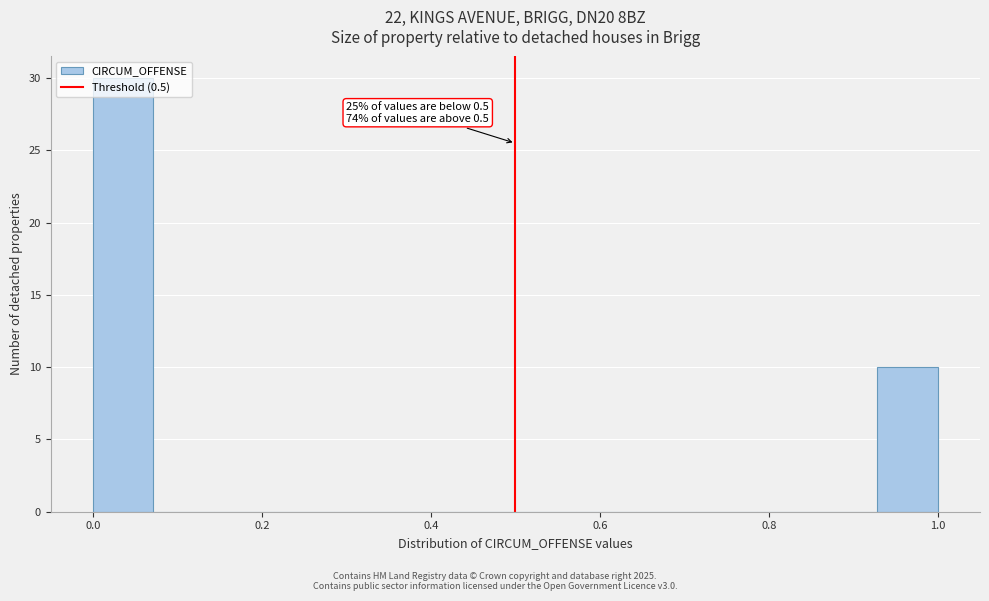

Around what value on the x-axis is the tallest bar? Give the approximate position of its centre, as read against the axis.

0.04